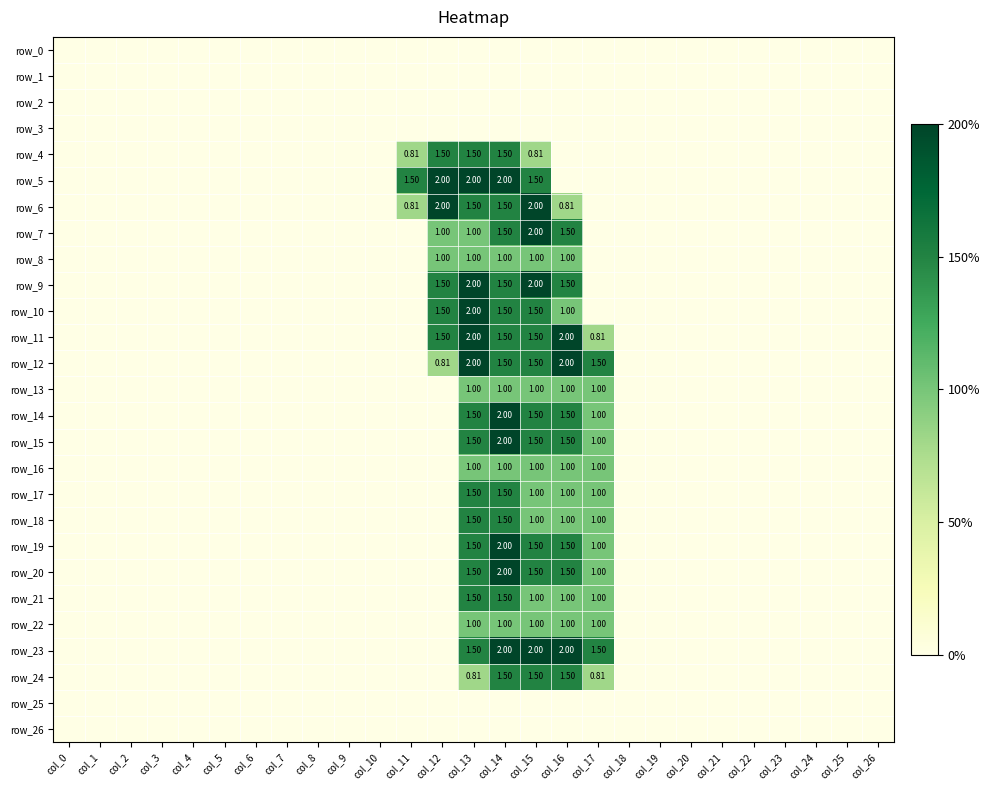

Which series has the largest range (max minus min)?

row_5